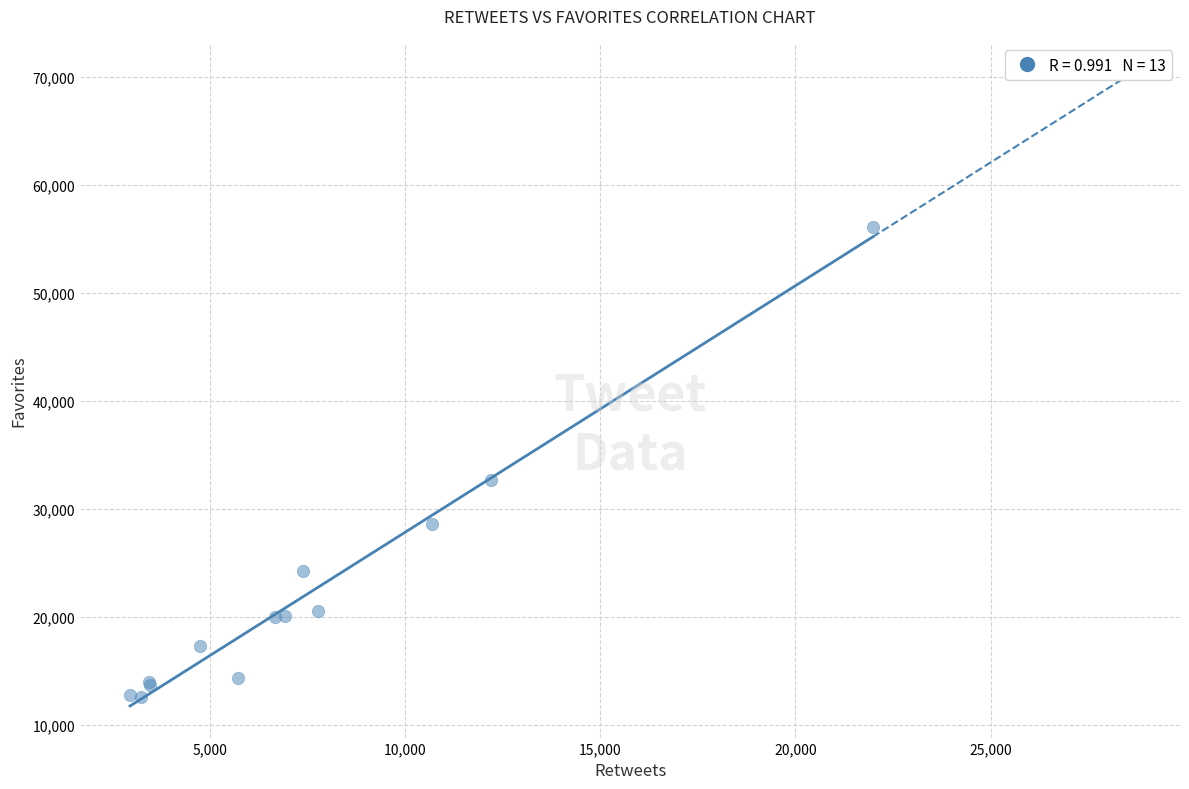

What Y value in the scatter plot is closest to 34350?

32704